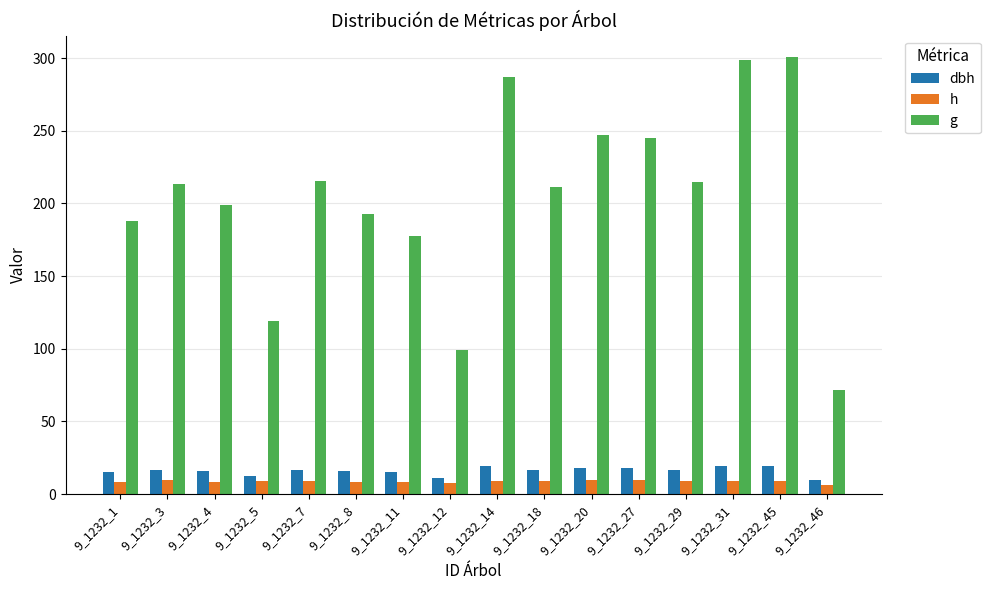

Between 9_1232_29 and 9_1232_31, which series saw the biggest shift?

g